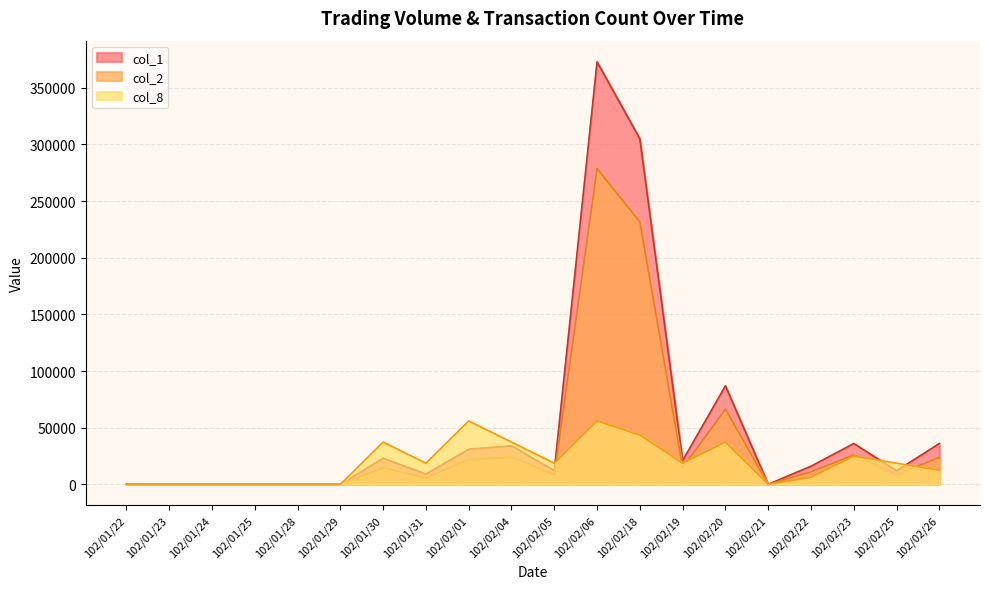

What is the label of the 13th point from the right?

102/01/31